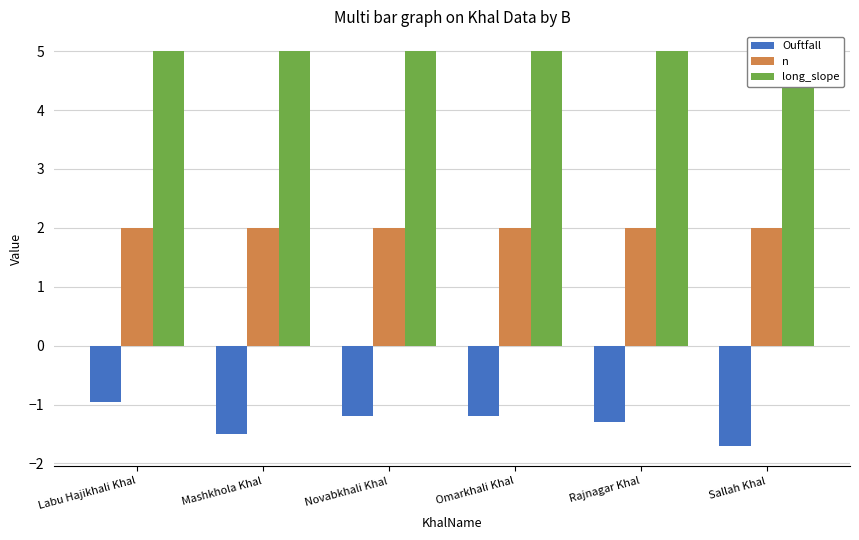

What position from the left is Mashkhola Khal?

2